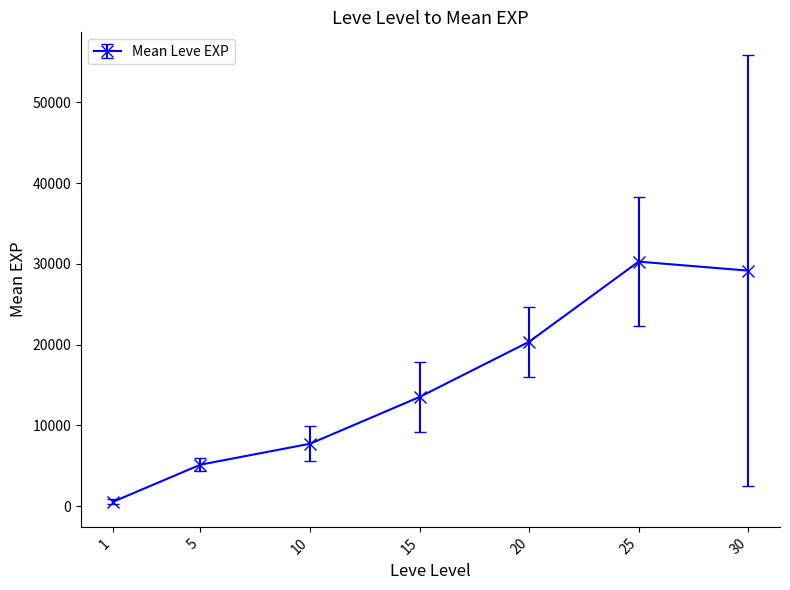

What is the difference between the maximum and second lowest values?

25143.3